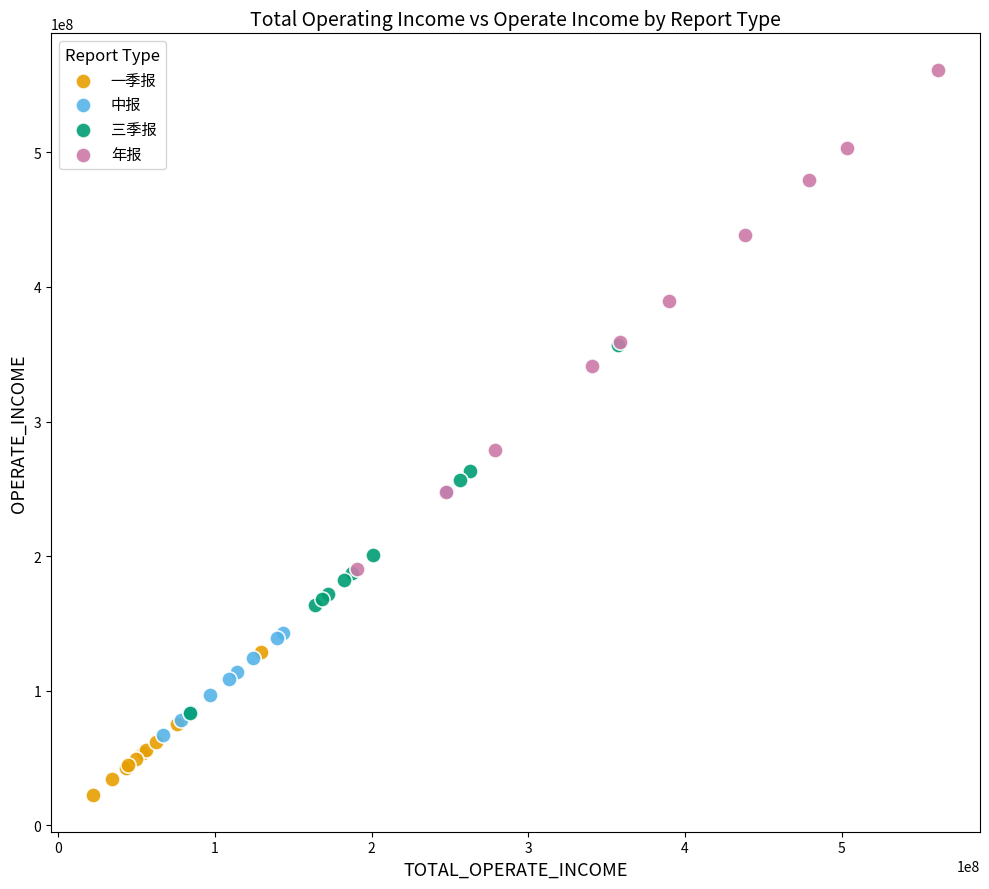

Which series contains the lowest Y value?

一季报